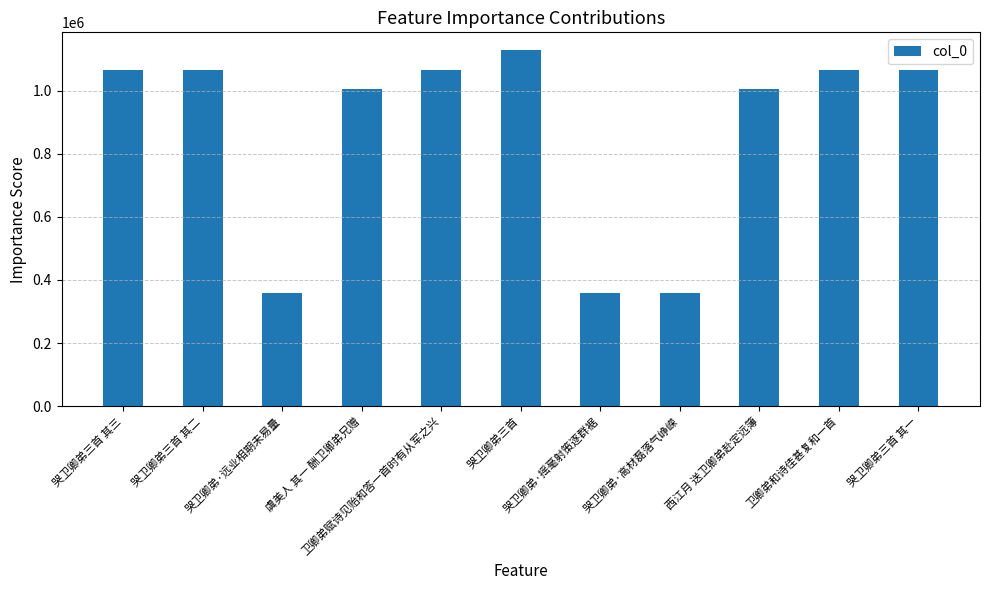

Which label corresponds to the largest value in the chart?

哭卫卿弟三首